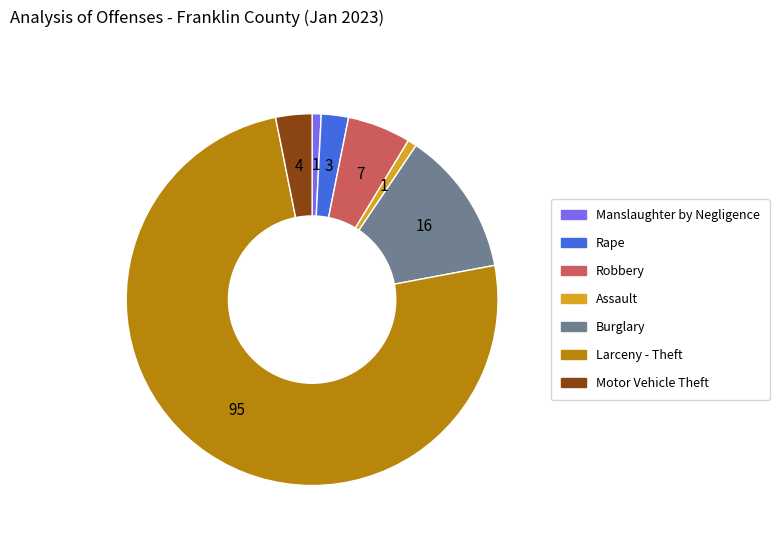

Is Larceny - Theft the majority of the pie?

Yes